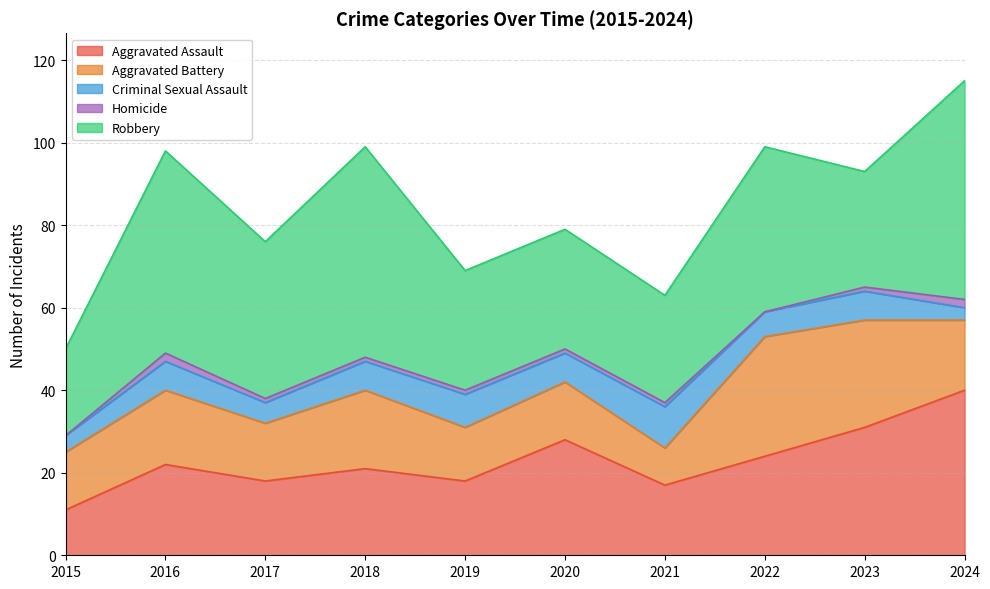

How many data points in Aggravated Assault are above 22?

4